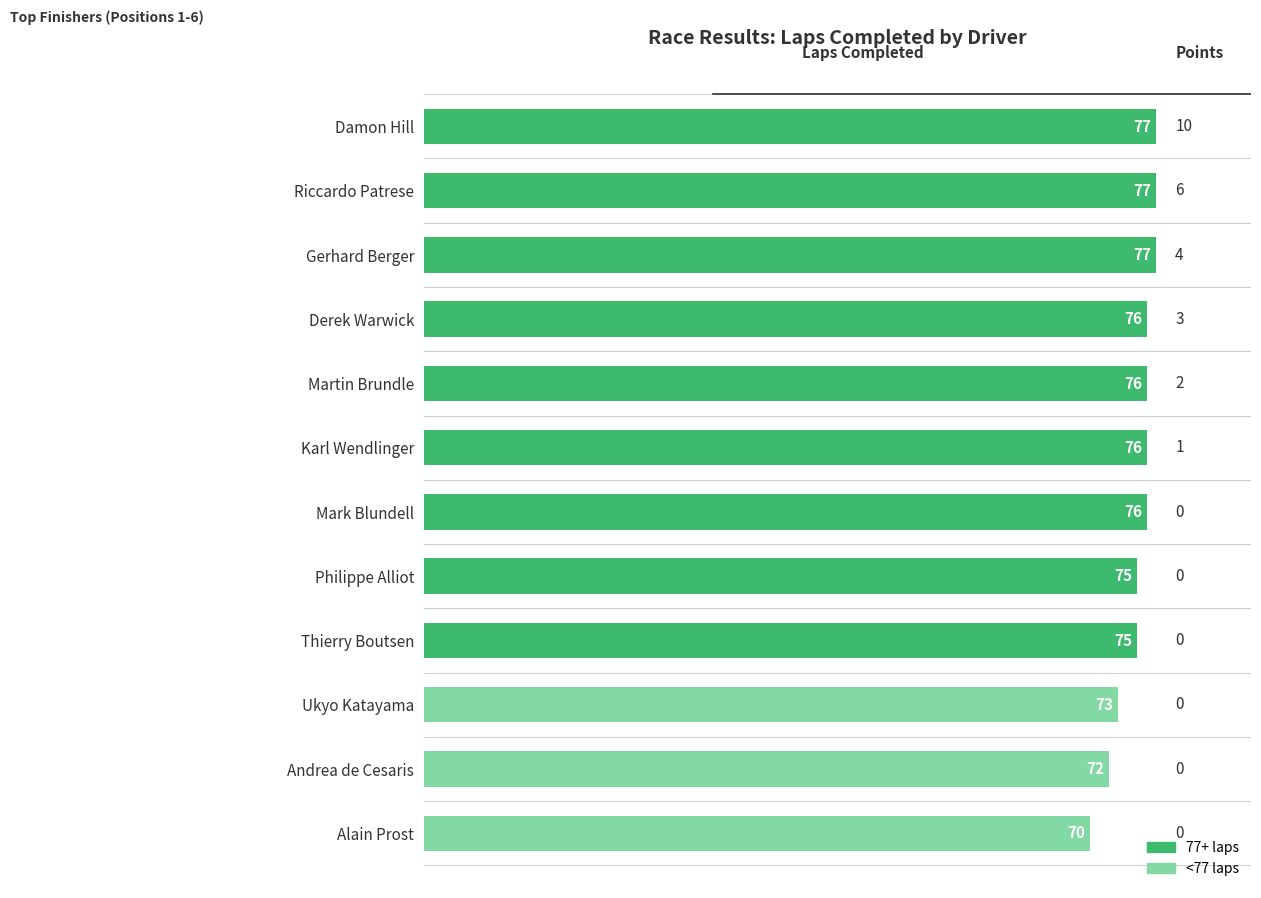

Reading top to bottom, list all the values displayed in this chart.

77	77	77	76	76	76	76	75	75	73	72	70